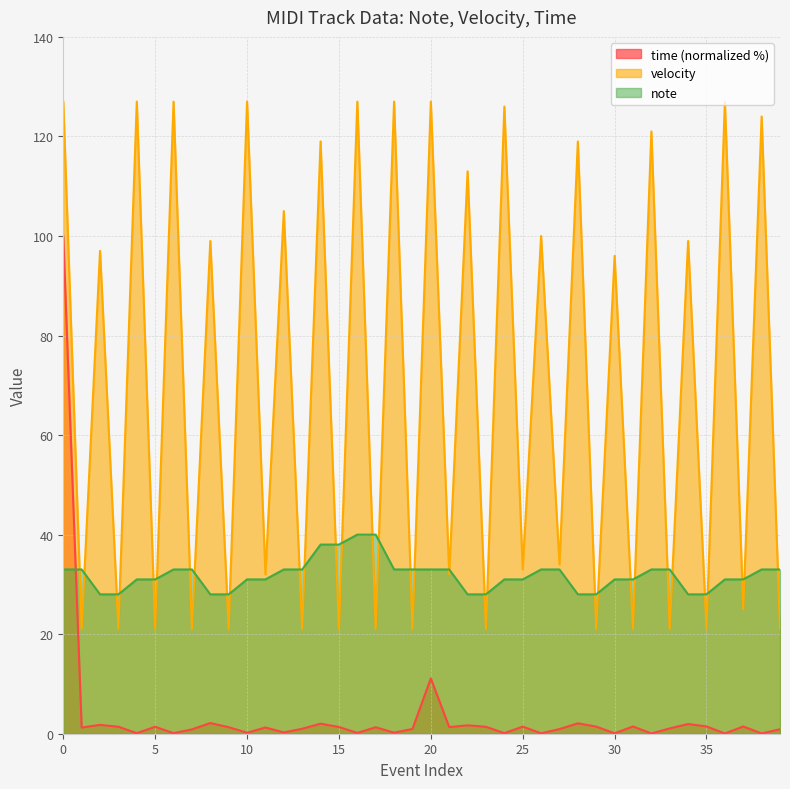

At which label does note first exceed 33?

14